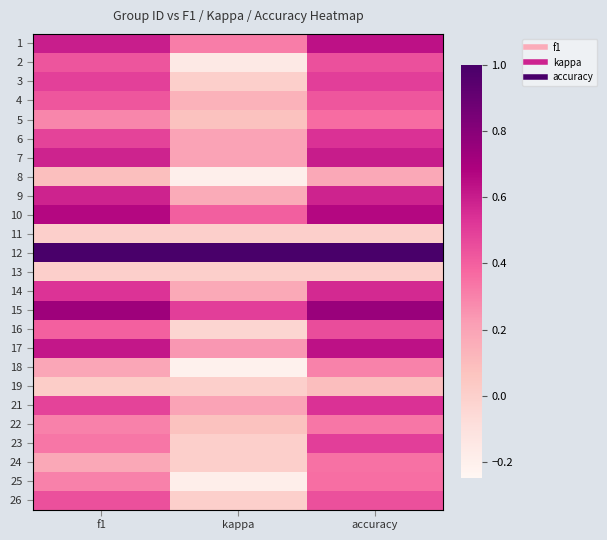

What is the difference between the highest and lowest values at accuracy?

1.0